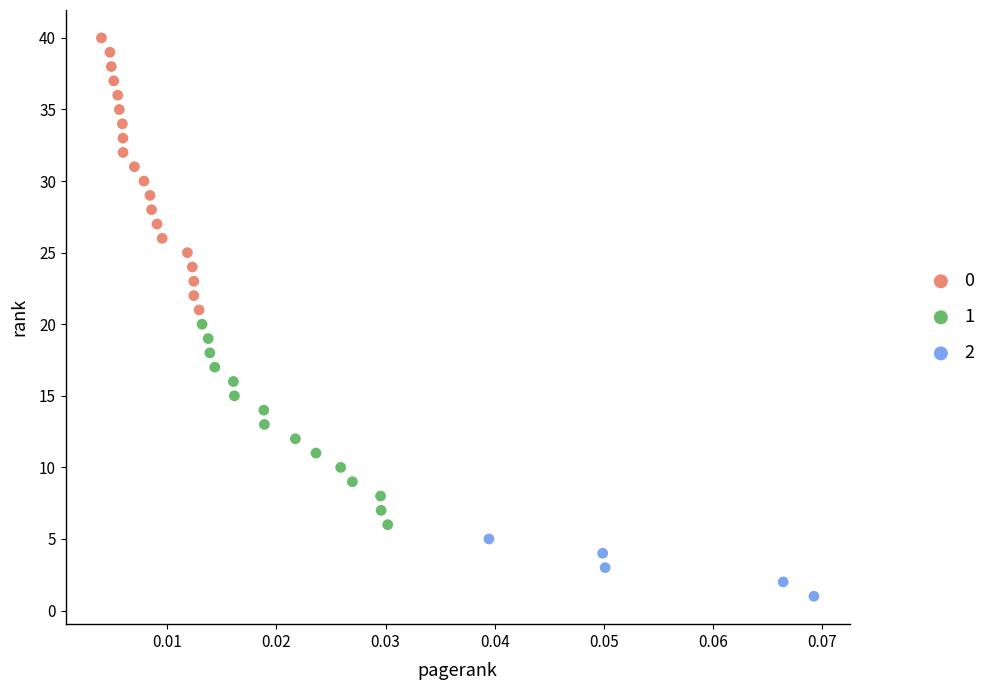

Which series has the largest Y range (max minus min)?

0